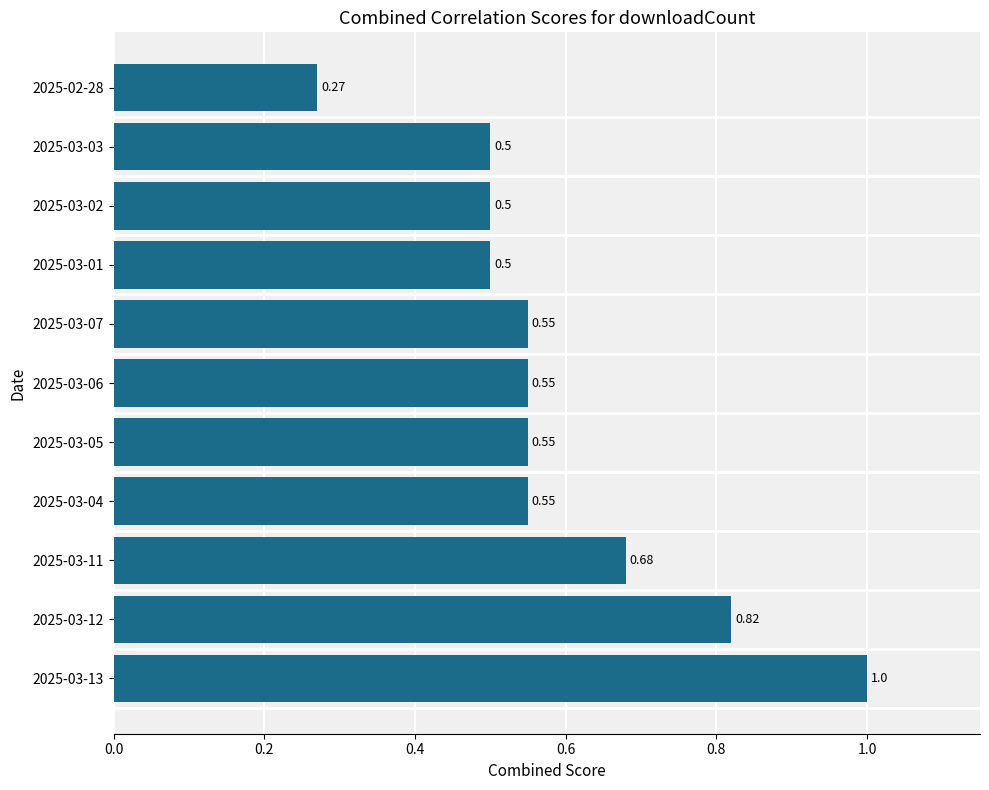

What is the change in value from 2025-03-13 to 2025-03-02?

-0.5